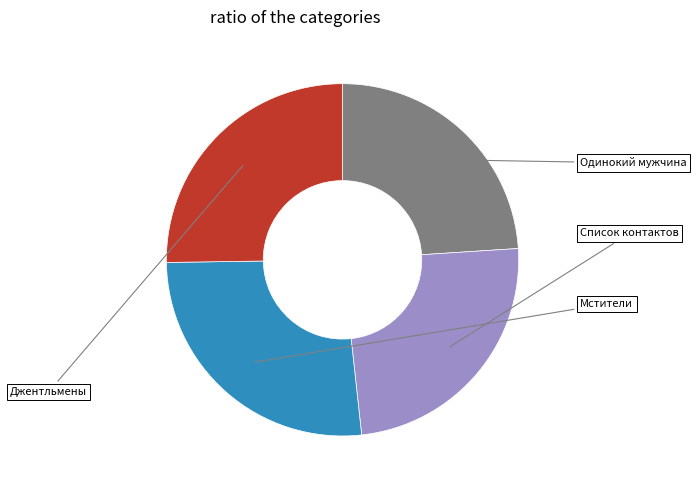

Count the number of slices in the pie.

4